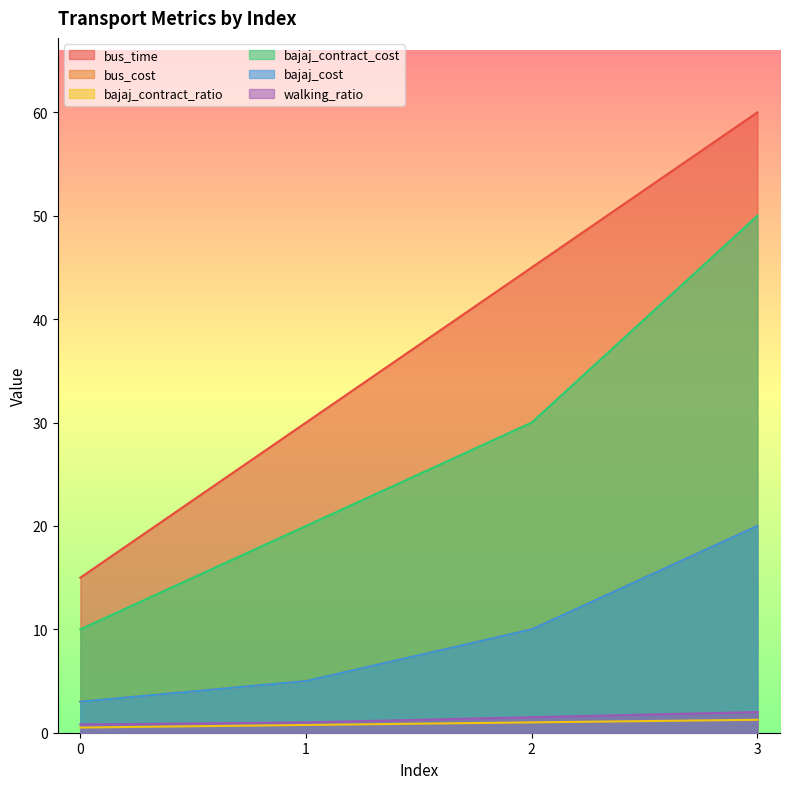

Reading left to right, list all the values displayed in this chart.

bus_time: 0=15.0	1=30.0	2=45.0	3=60.0
bus_cost: 0=3.0	1=5.0	2=10.0	3=20.0
bajaj_contract_ratio: 0=0.5	1=0.8	2=1.0	3=1.2
bajaj_contract_cost: 0=10.0	1=20.0	2=30.0	3=50.0
bajaj_cost: 0=3.0	1=5.0	2=10.0	3=20.0
walking_ratio: 0=0.8	1=1.0	2=1.5	3=2.0